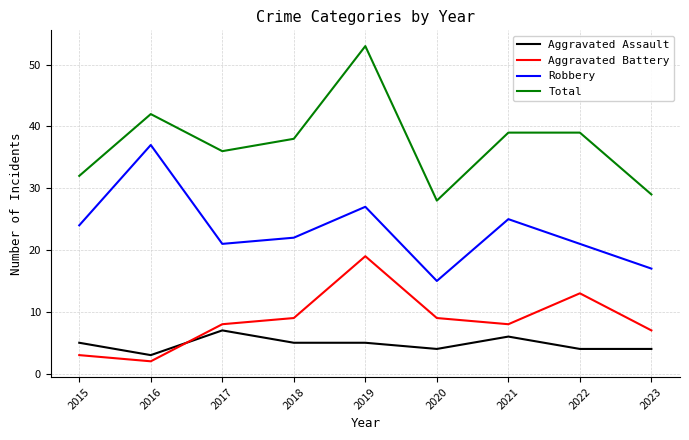

At which label does Total reach its peak?

2019